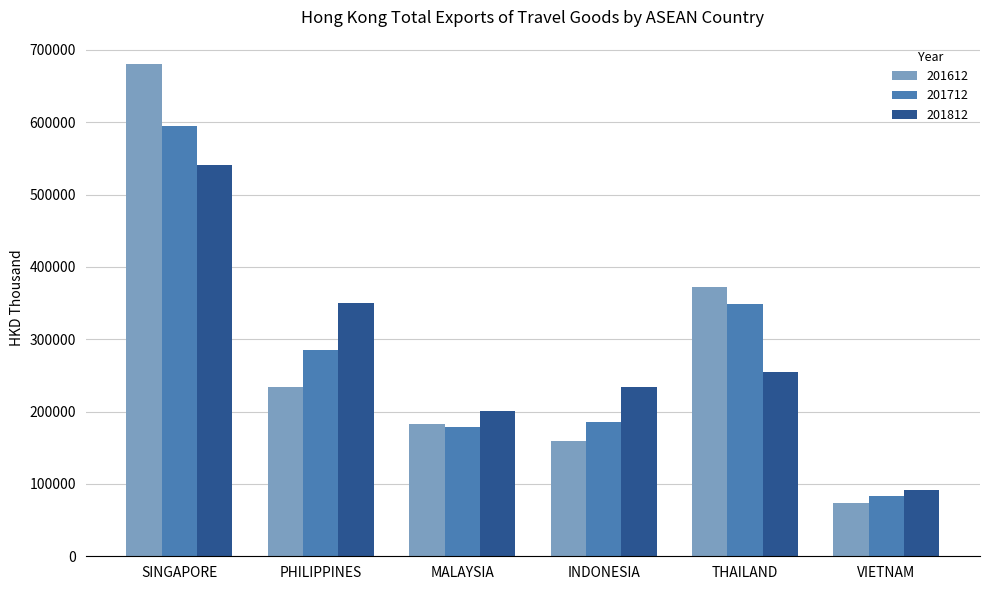

What position from the left is THAILAND?

5